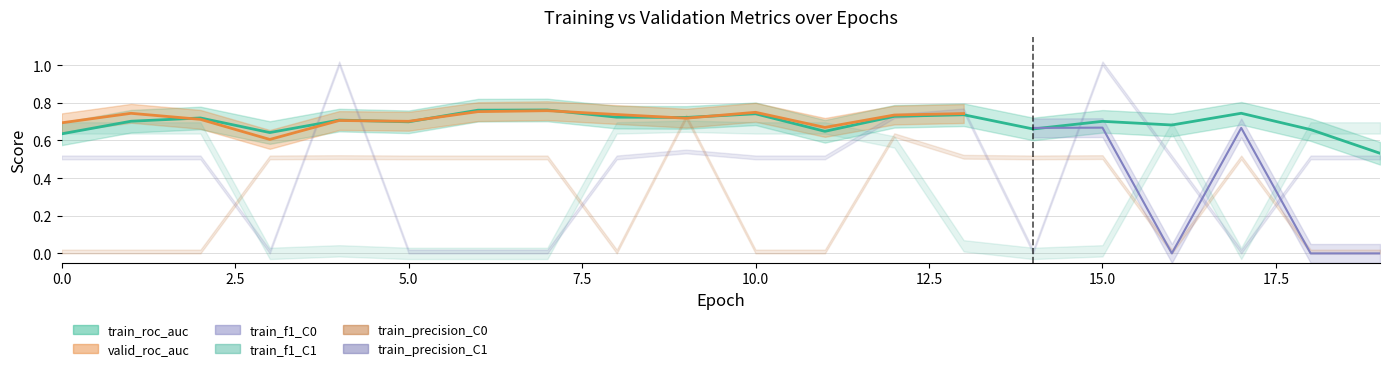

The train_precision_C0 series shows 0.0 at 1. True or false?

True